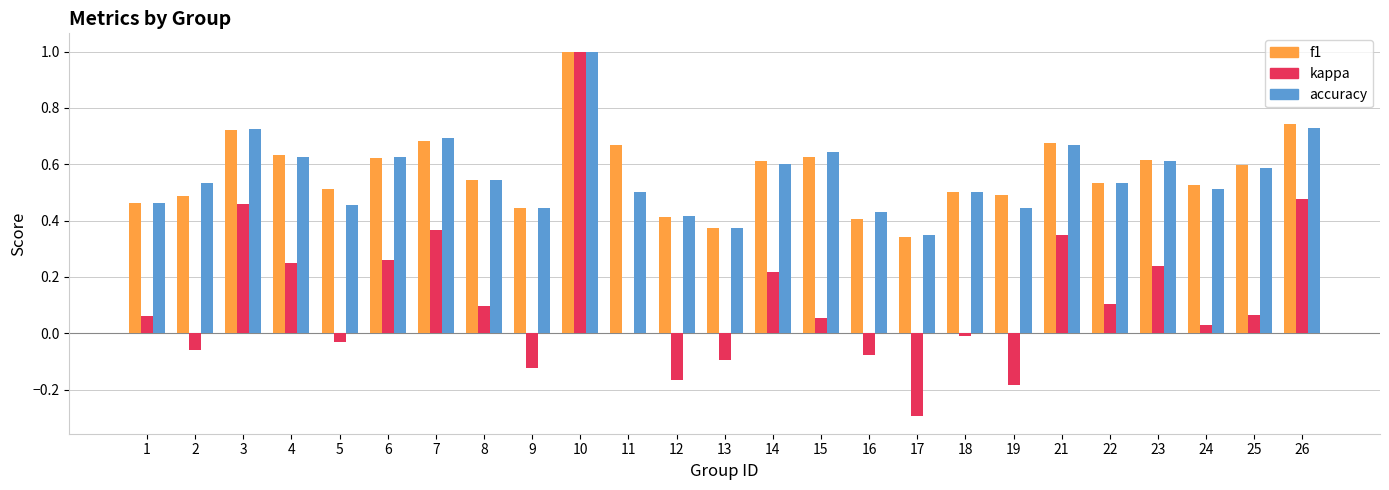

The value of accuracy at 12 is 0.4. True or false?

True